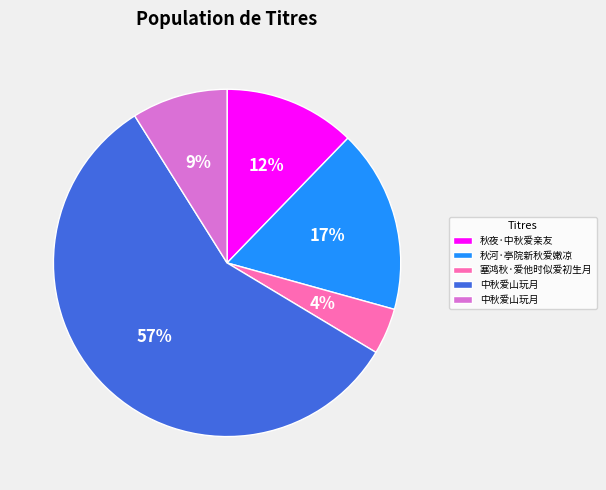

How many segments does this pie chart have?

5